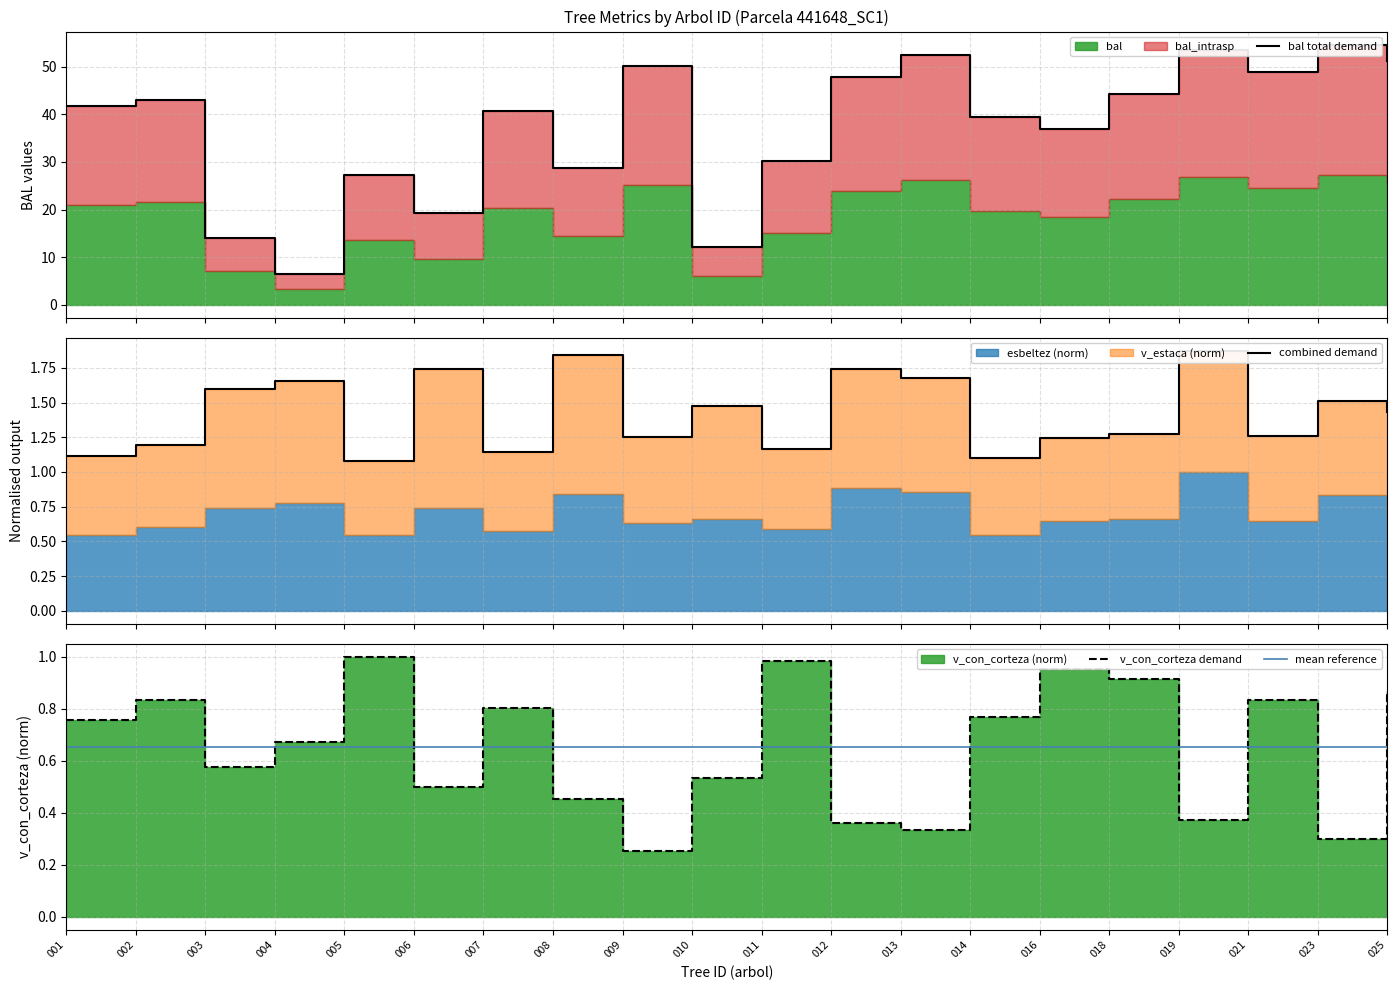

Where is the first local maximum for bal total demand?

002